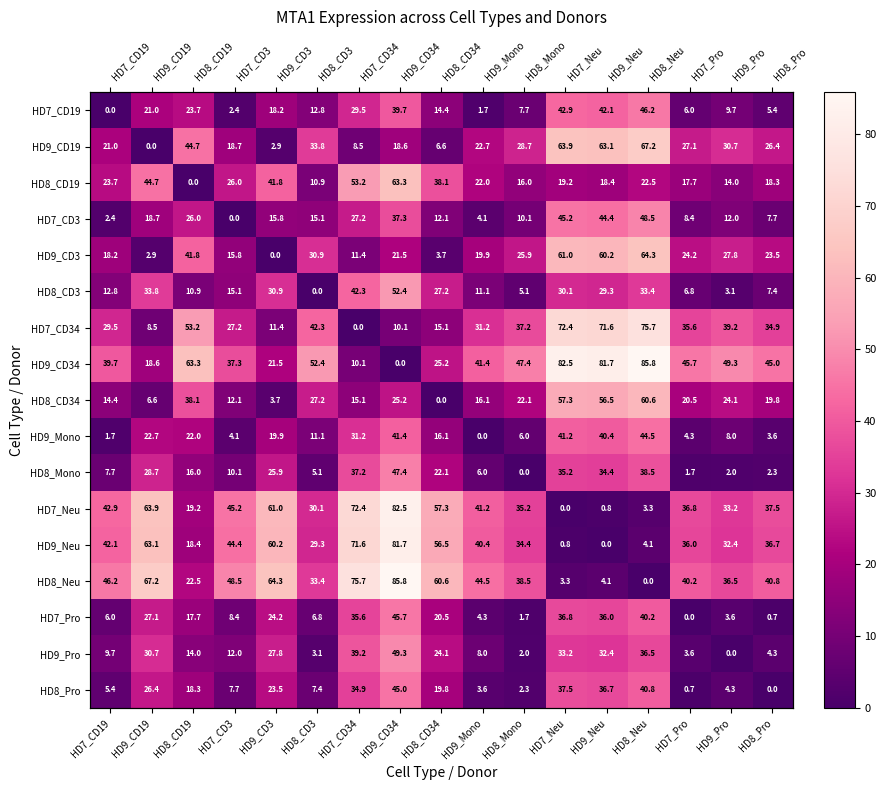

At HD8_Pro, list the series in order from smallest to largest.

HD8_Pro, HD7_Pro, HD8_Mono, HD9_Mono, HD9_Pro, HD7_CD19, HD8_CD3, HD7_CD3, HD8_CD19, HD8_CD34, HD9_CD3, HD9_CD19, HD7_CD34, HD9_Neu, HD7_Neu, HD8_Neu, HD9_CD34